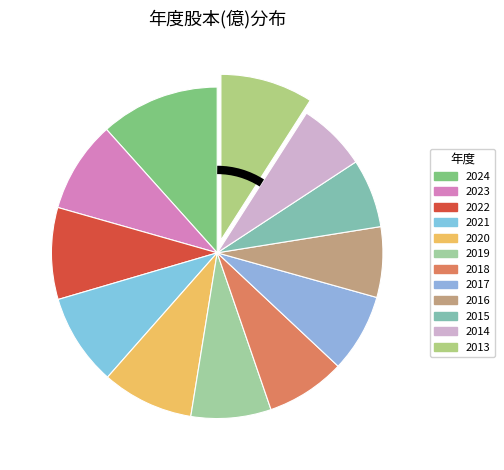

How many segments does this pie chart have?

12